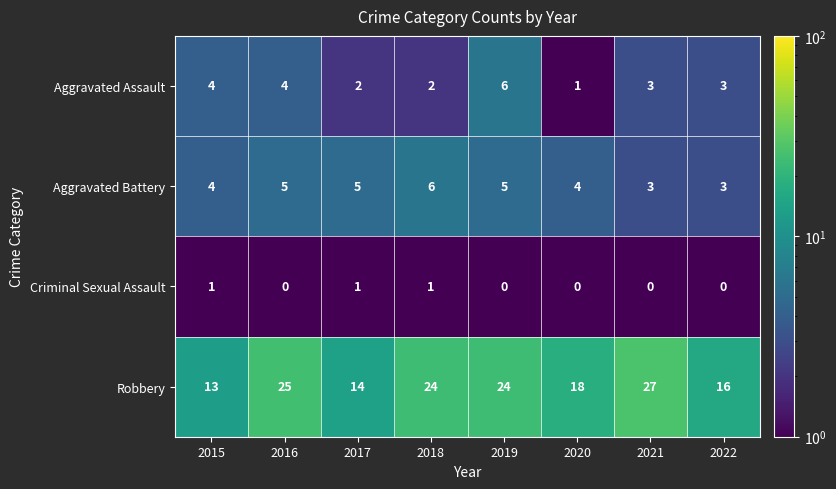

Which series has the largest range (max minus min)?

Robbery